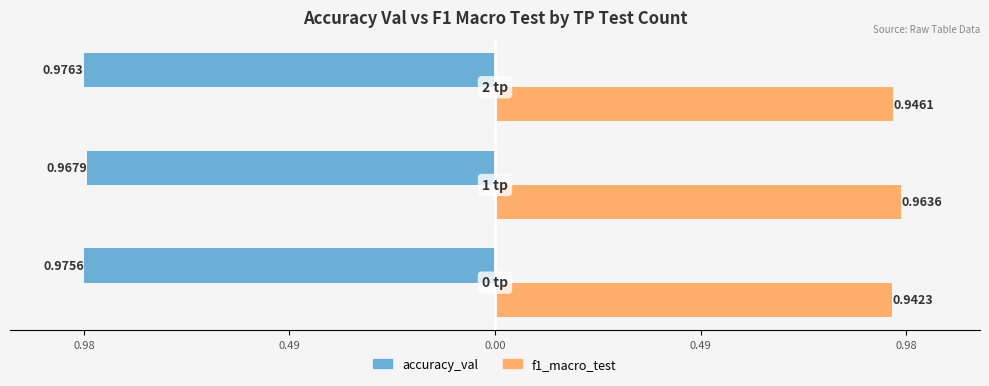

What are all the series names shown in the legend?

accuracy_val, f1_macro_test